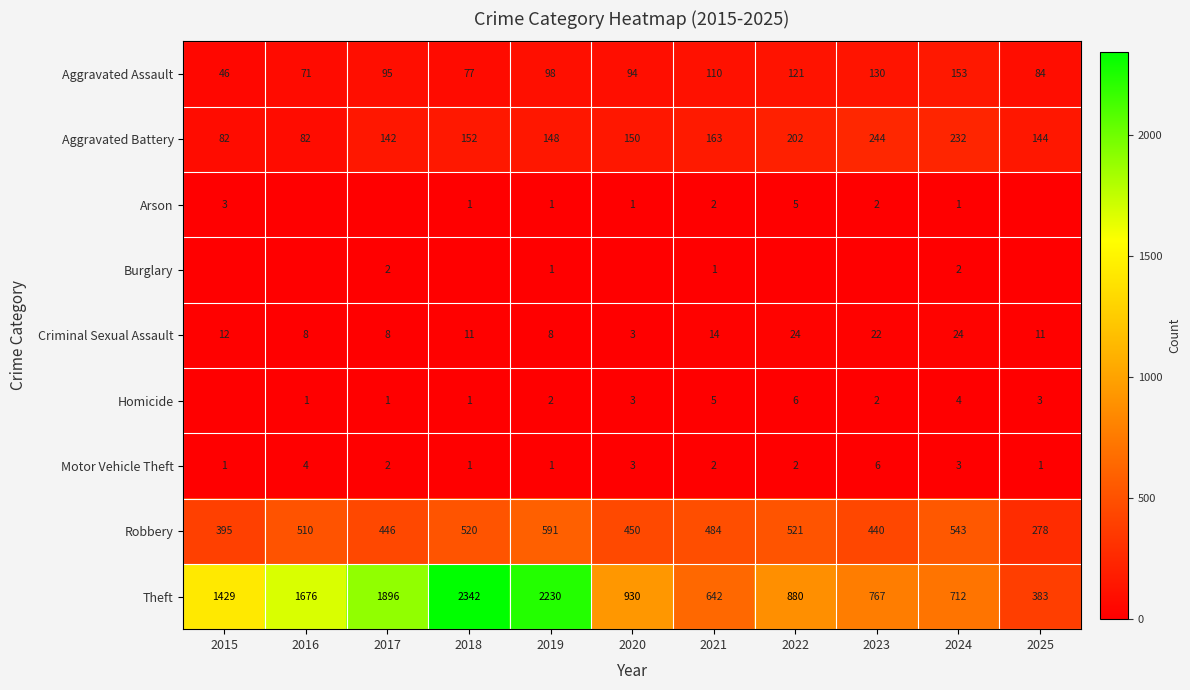

At 2015, list the series in order from largest to smallest.

Theft, Robbery, Aggravated Battery, Aggravated Assault, Criminal Sexual Assault, Arson, Motor Vehicle Theft, Burglary, Homicide